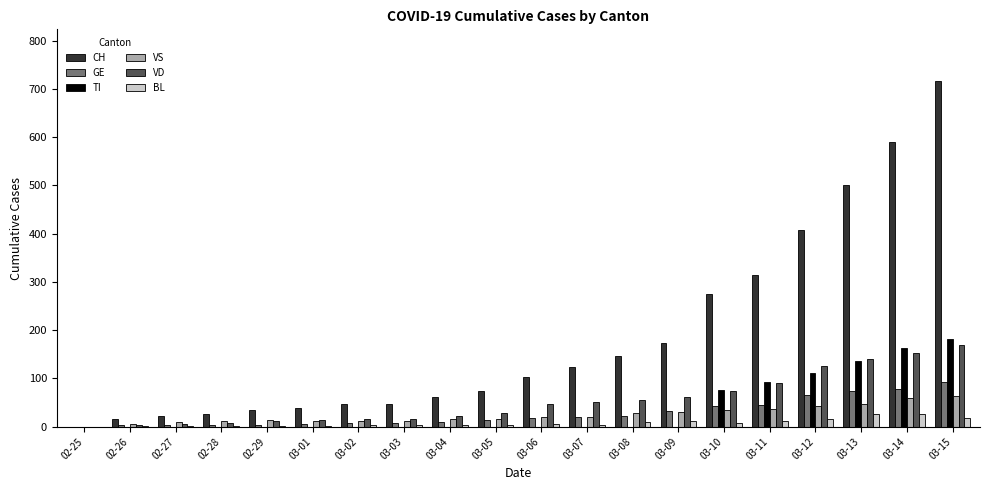

Which series has the largest range (max minus min)?

CH